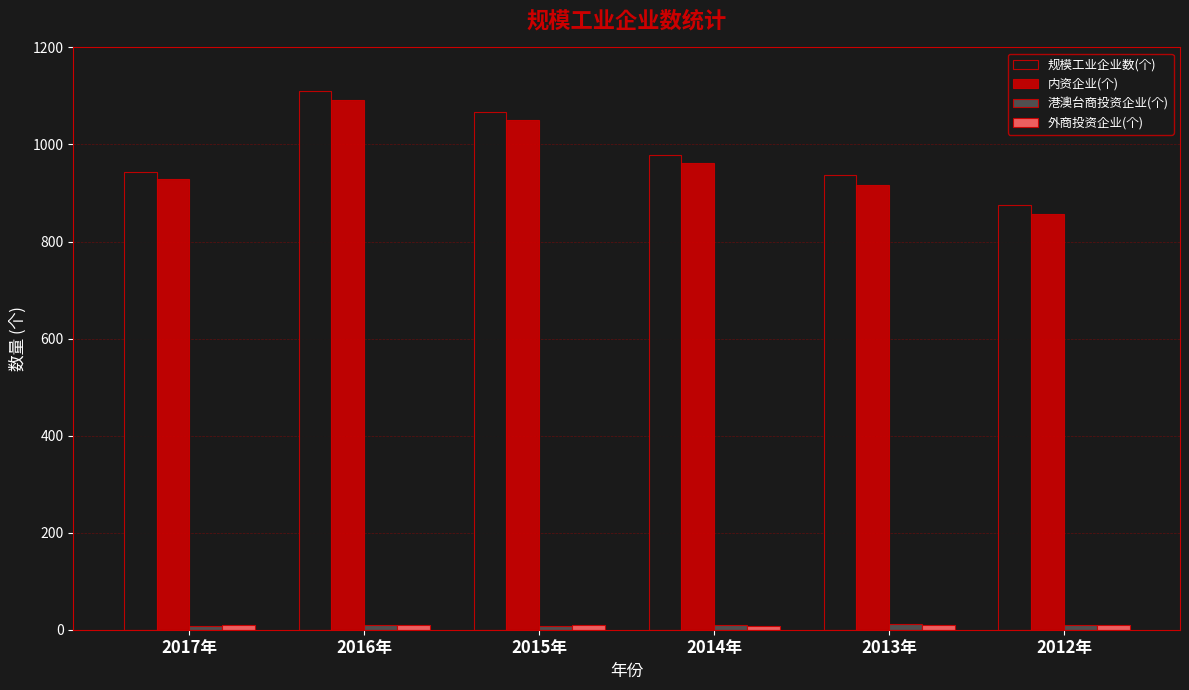

How many groups of bars are there?

6